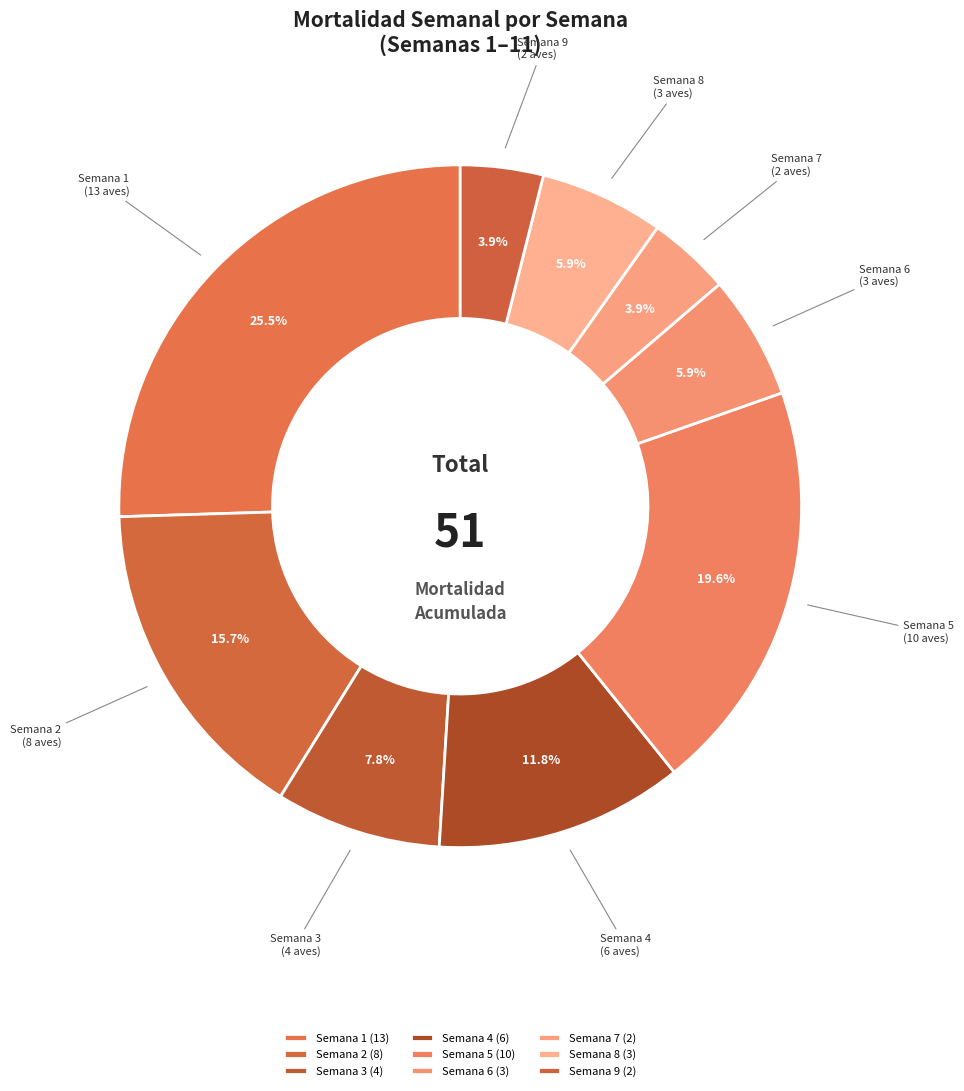

To the nearest percent, what is the difference between the Semana 9 and Semana 1 slice percentages?

22%